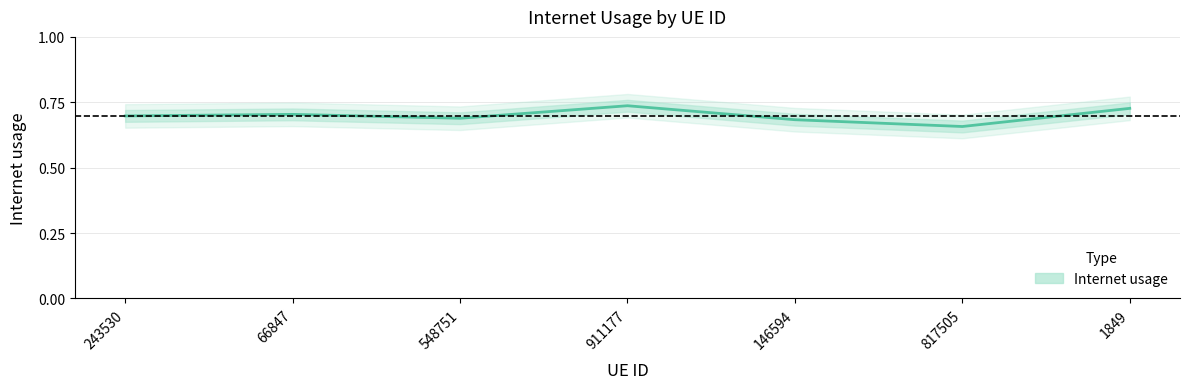

How many lines are shown in the chart?

1